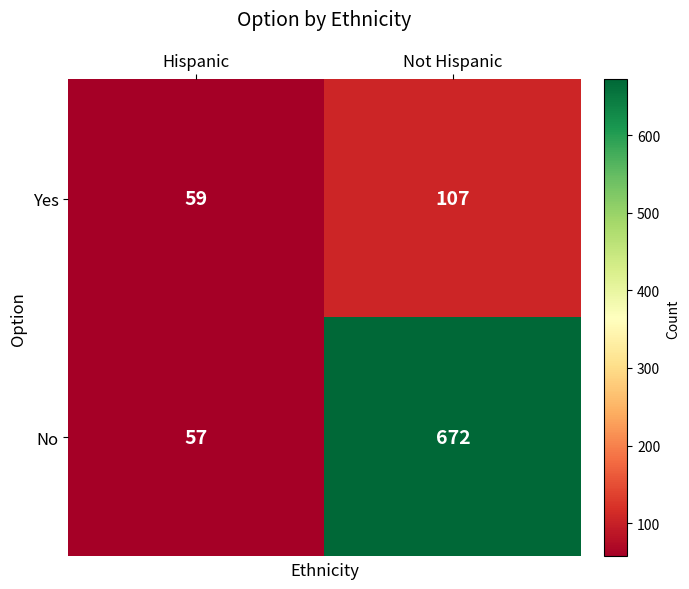

Reading left to right, list all the values displayed in this chart.

Yes: 59	107
No: 57	672